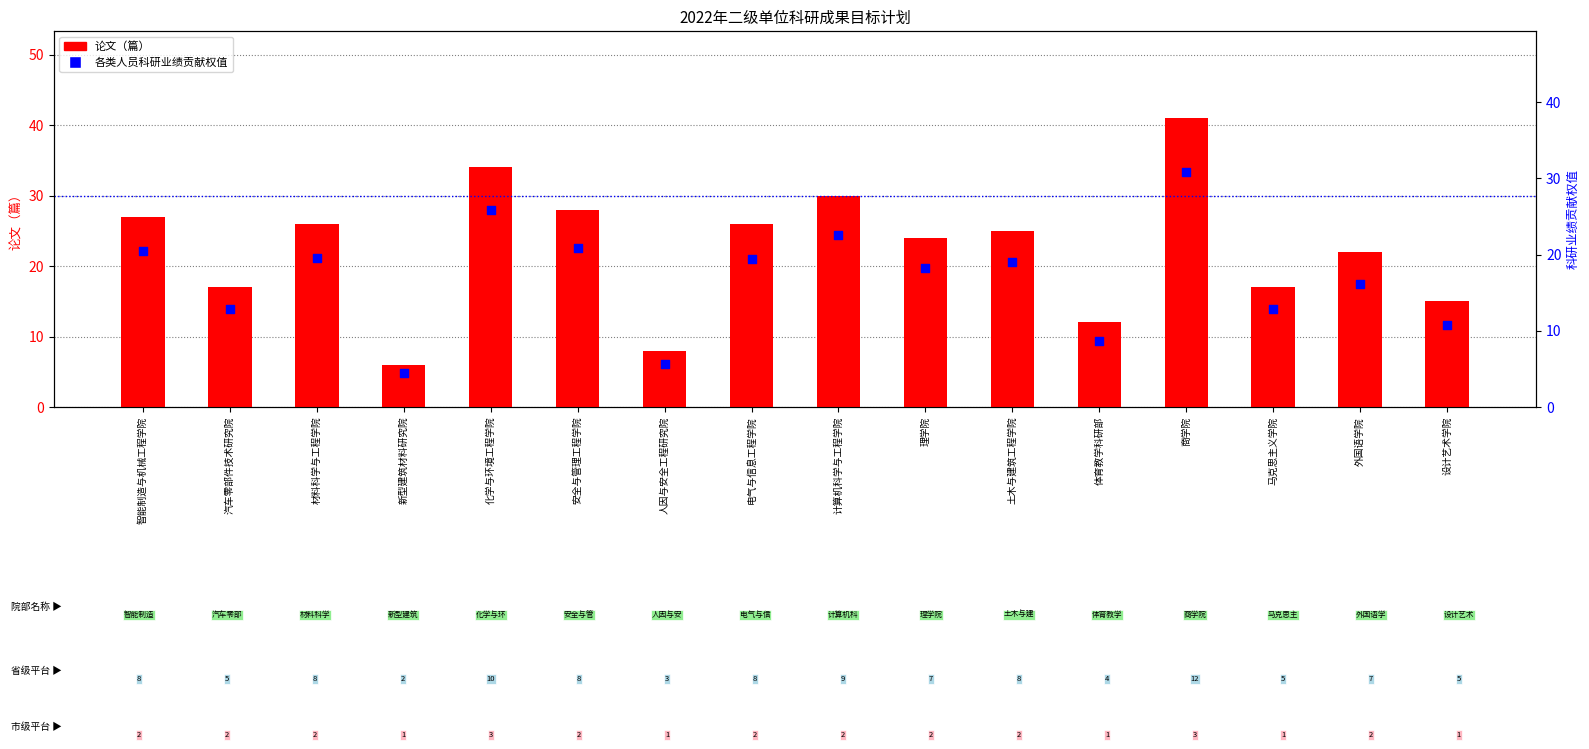

Which series contains the lowest Y value?

各类人员科研业绩贡献权值